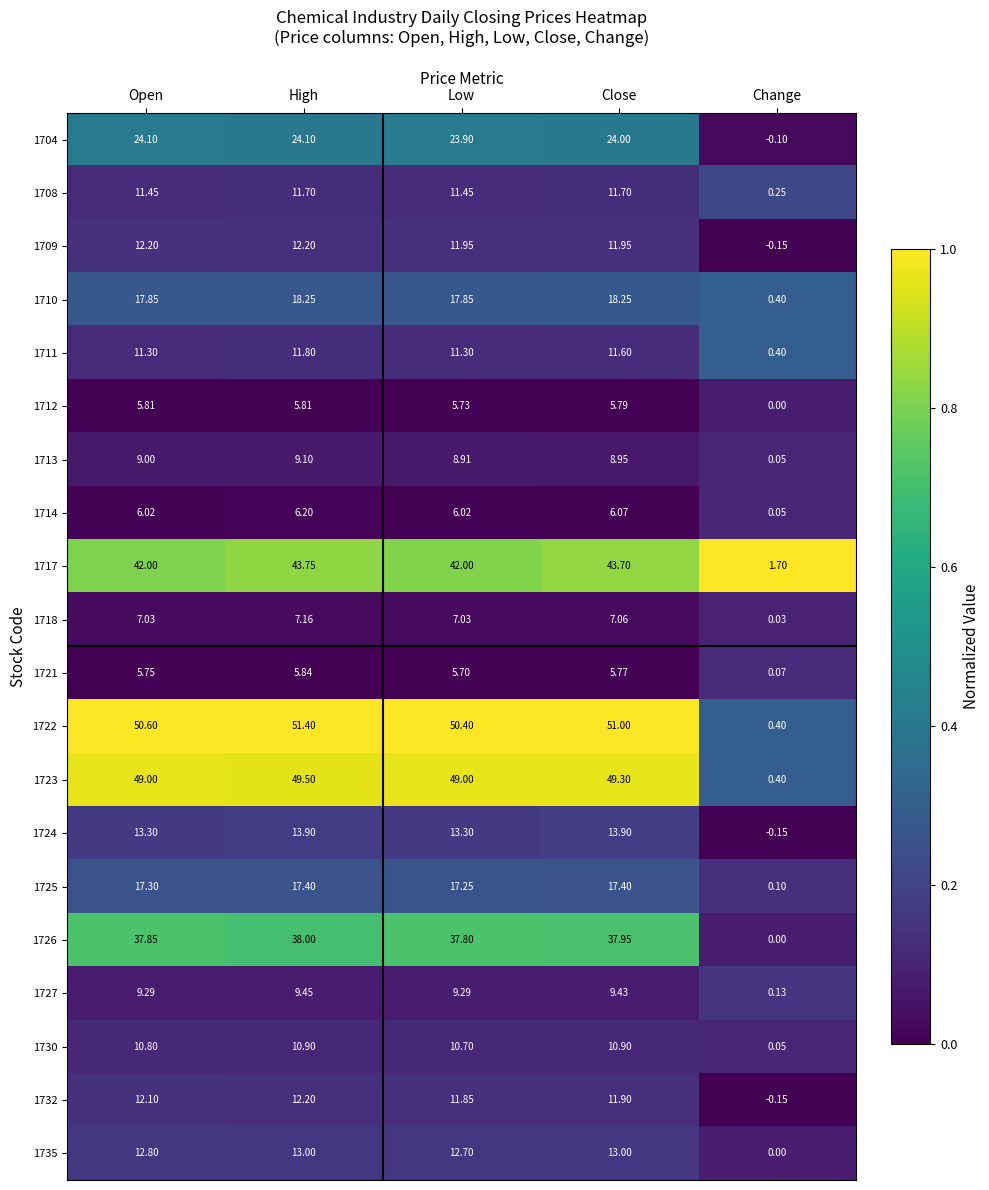

Which series has the largest total across all categories?

1722